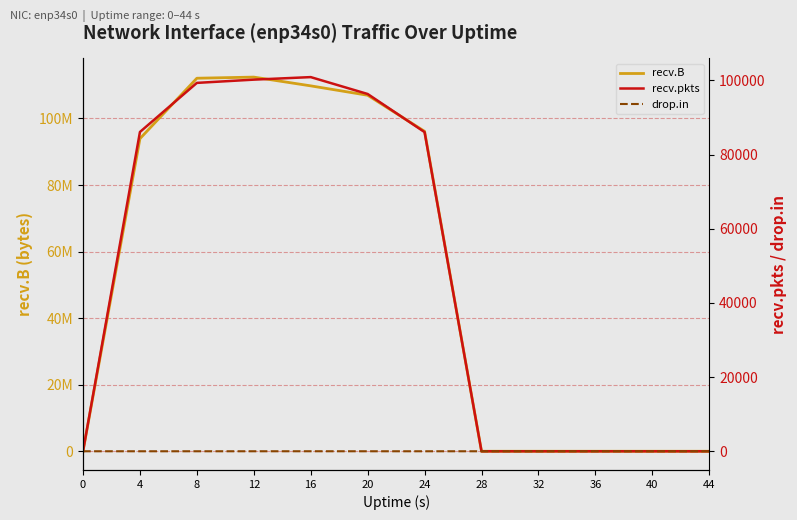

Reading left to right, transcribe all the data shown in this chart.

recv.B: 0=0	4=93947768	8=112100113	12=112439001	16=109808141	20=106988127	24=96140406	28=0	32=0	36=0	40=0	44=0
recv.pkts: 0=0	4=86076	8=99312	12=100188	16=100871	20=96319	24=86042	28=0	32=0	36=0	40=0	44=0
drop.in: 0=0	4=0	8=0	12=0	16=4	20=0	24=0	28=0	32=0	36=0	40=0	44=0